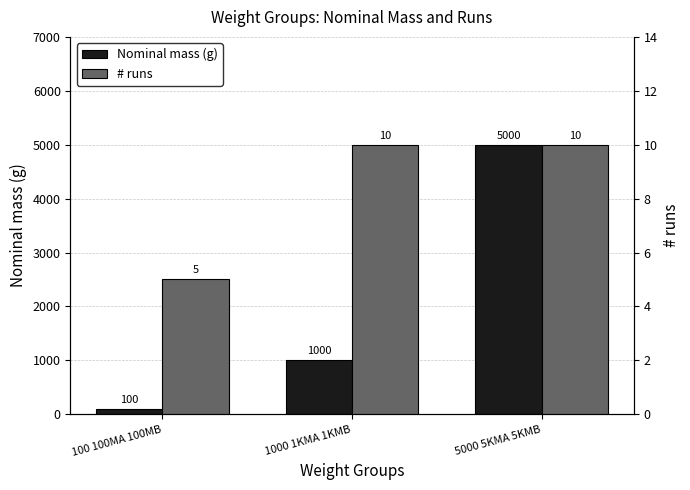

Which series changed the most between 100 100MA 100MB and 1000 1KMA 1KMB?

Nominal mass (g)